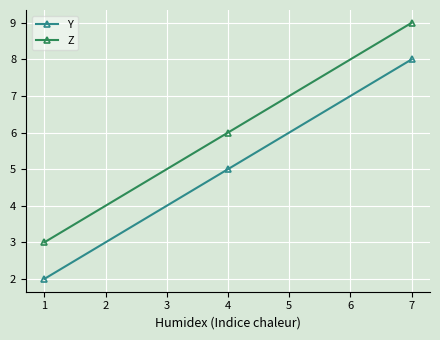

List the labels in order of Z value, largest first.

7, 4, 1